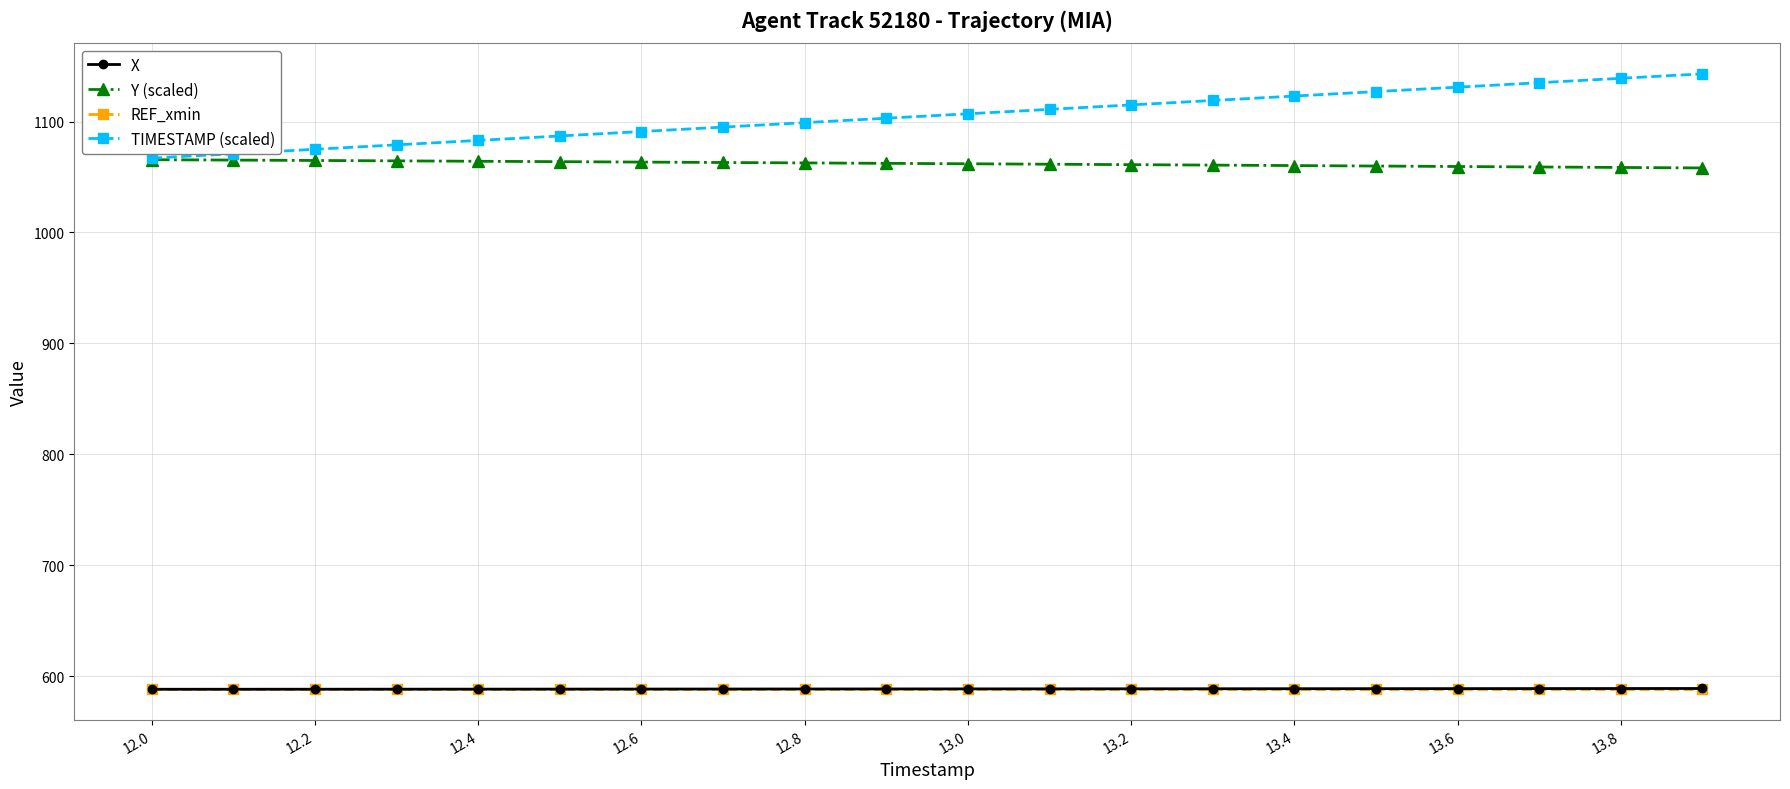

At how many categories does at least one series exceed 770?

20